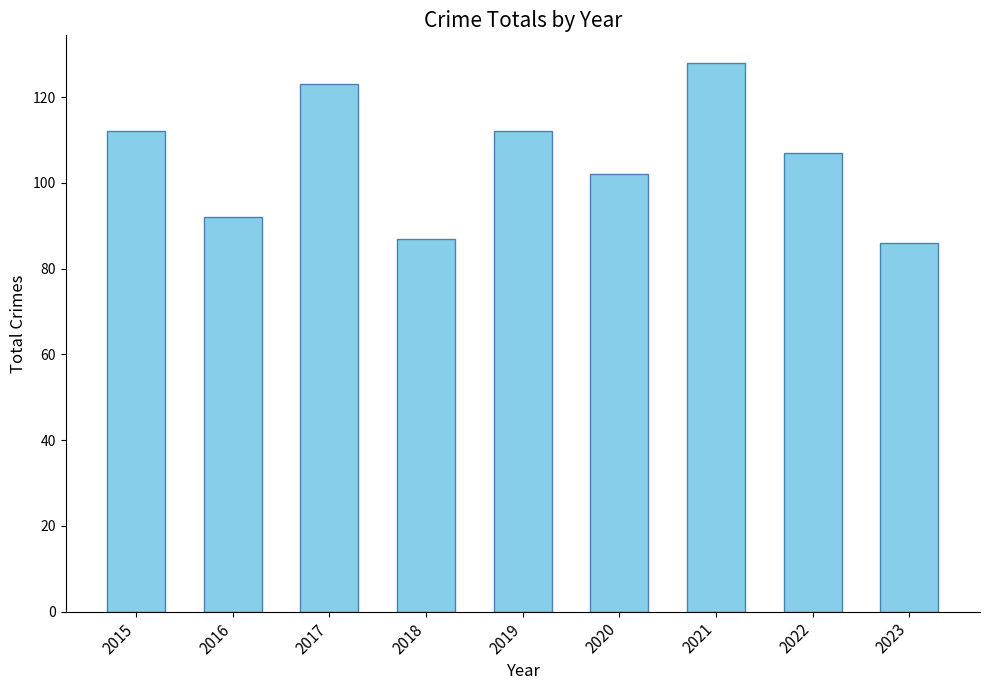

Reading left to right, extract all data points from this chart.

2015=112	2016=92	2017=123	2018=87	2019=112	2020=102	2021=128	2022=107	2023=86